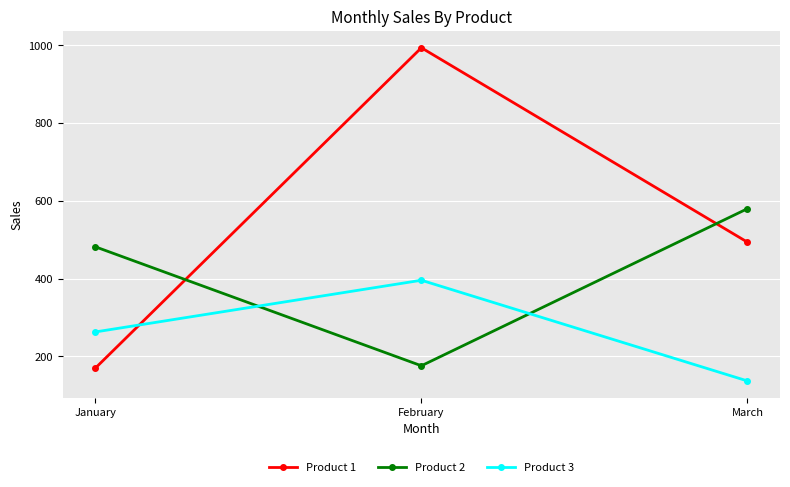

The value of Product 3 at March is 81. True or false?

False